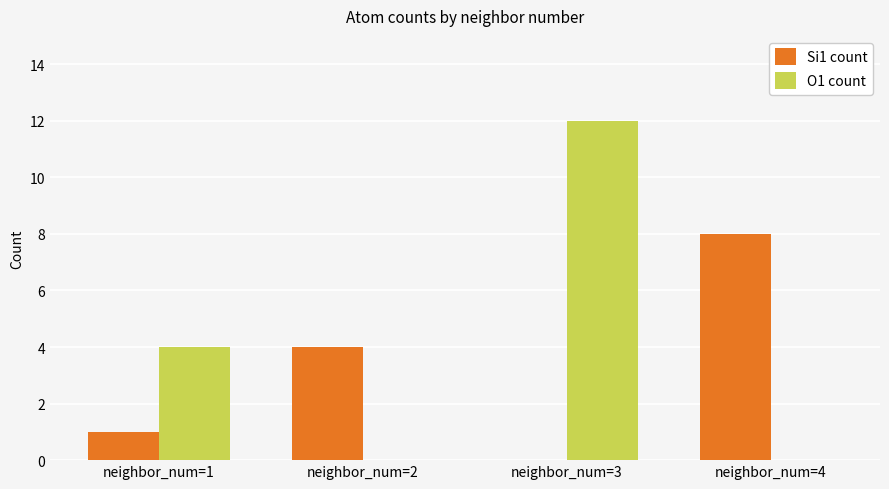

The value of O1 count at neighbor_num=4 is 0. True or false?

True